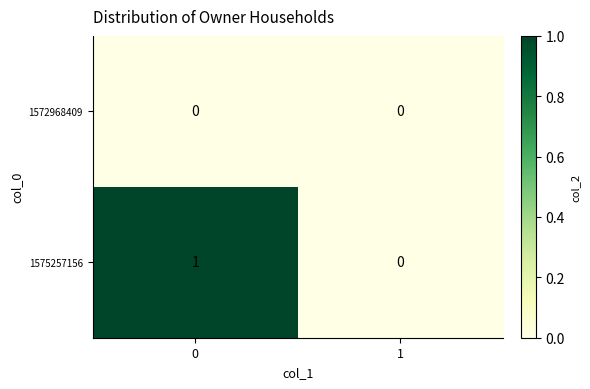

Reading left to right, what are all the values shown in this chart?

1572968409: 0	0
1575257156: 1	0